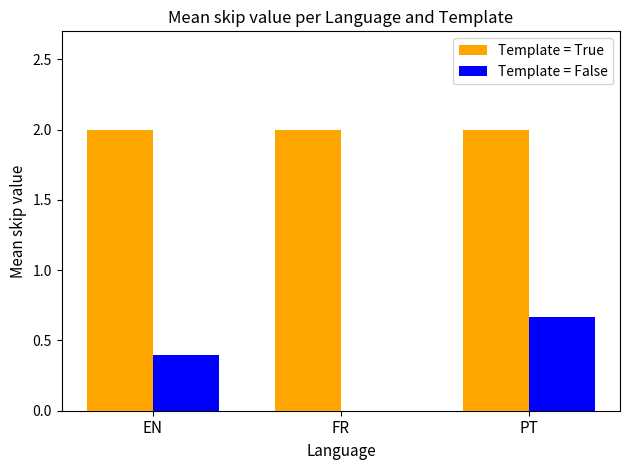

What is the greatest value displayed?

2.0